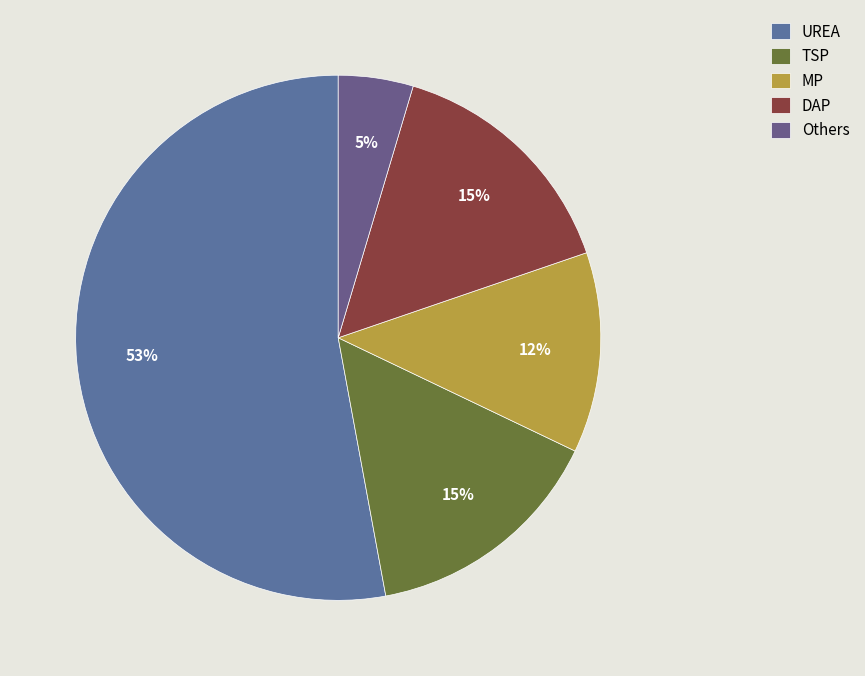

How many slices are in this pie chart?

5